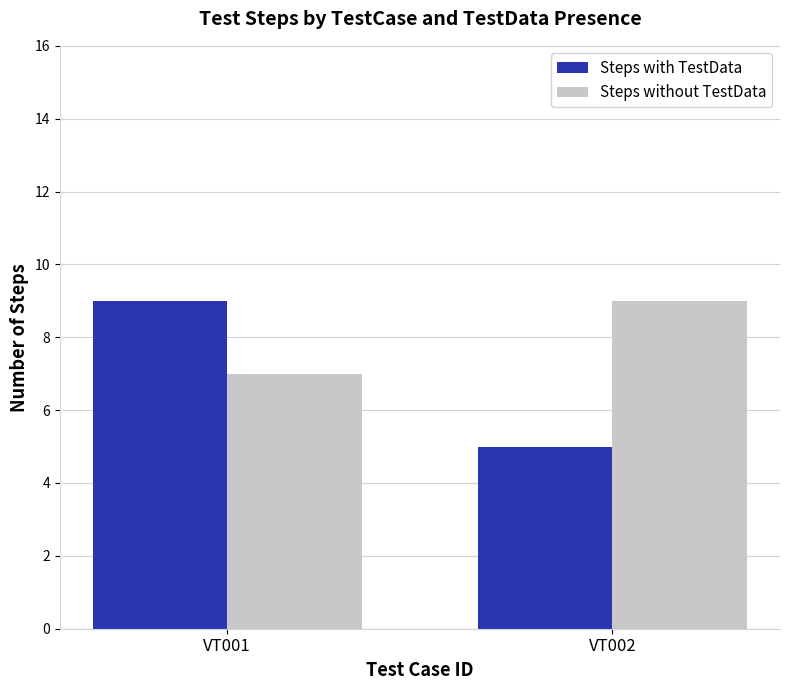

How many bars are there in each group?

2